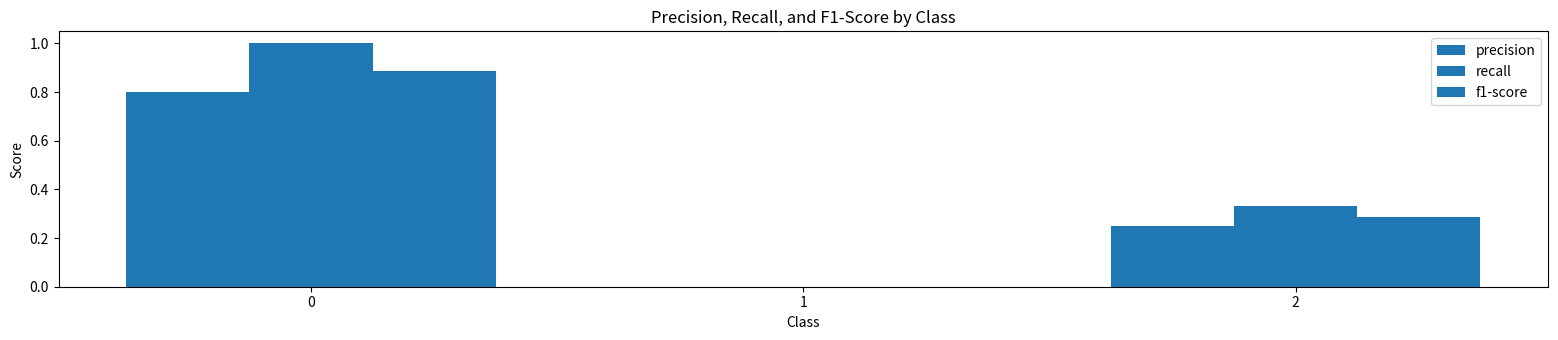

How many groups of bars are there?

3